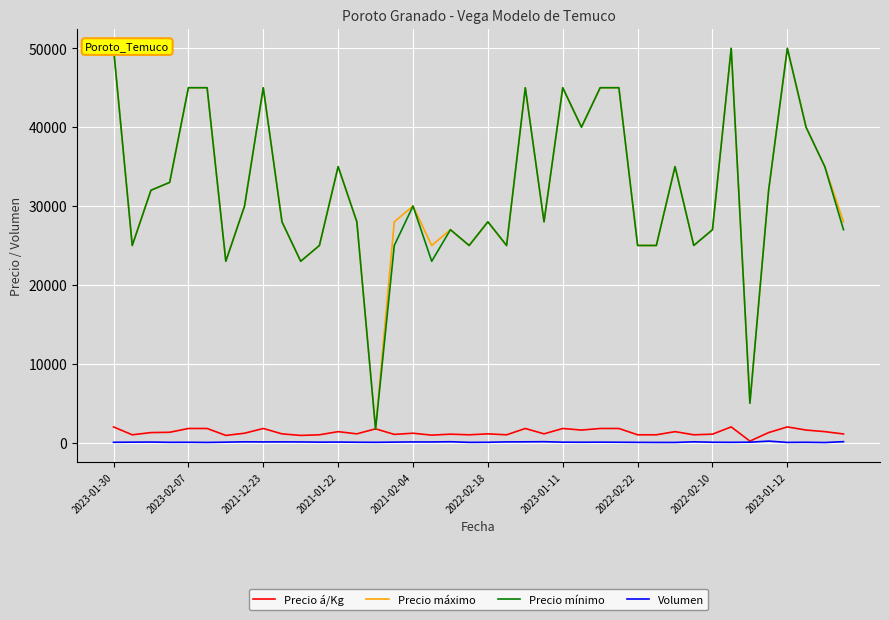

Rank the categories by Volumen value from highest to lowest.

35, 39, 23, 18, 2022-02-22, 22, 31, 2023-01-12, 21, 2022-02-10, 10, 16, 17, 2021-12-23, 12, 15, 2023-02-07, 2023-01-11, 11, 24, 26, 34, 13, 25, 27, 32, 2023-01-30, 2021-02-04, 20, 37, 2021-01-22, 14, 33, 19, 28, 36, 2022-02-18, 29, 30, 38